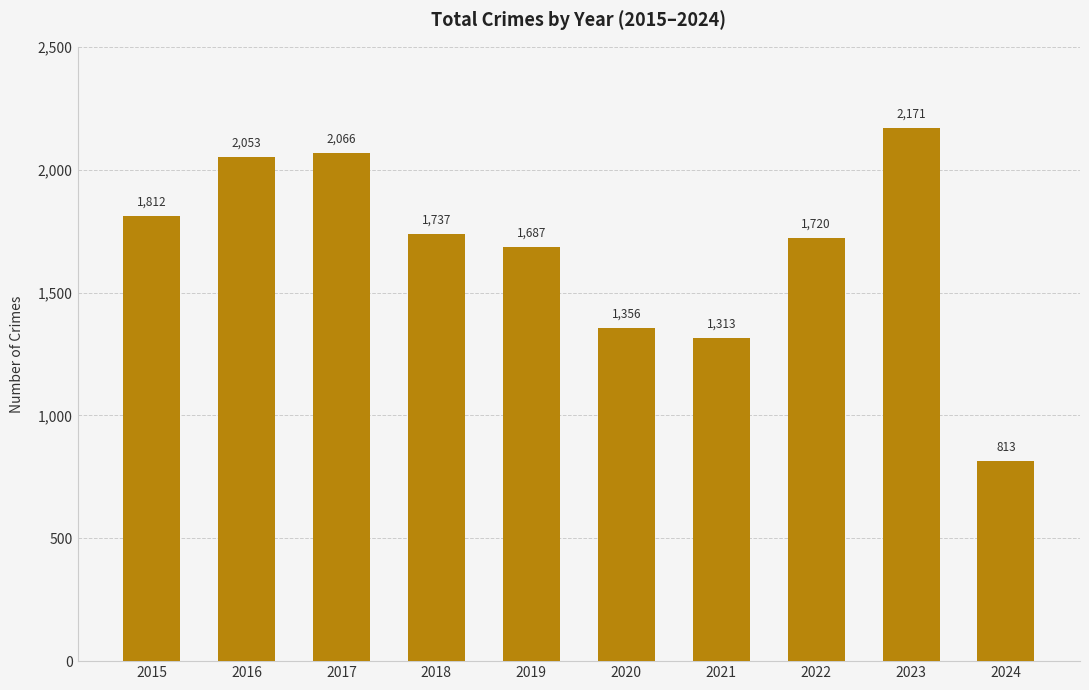

At which label does the data first exceed 1737?

2015